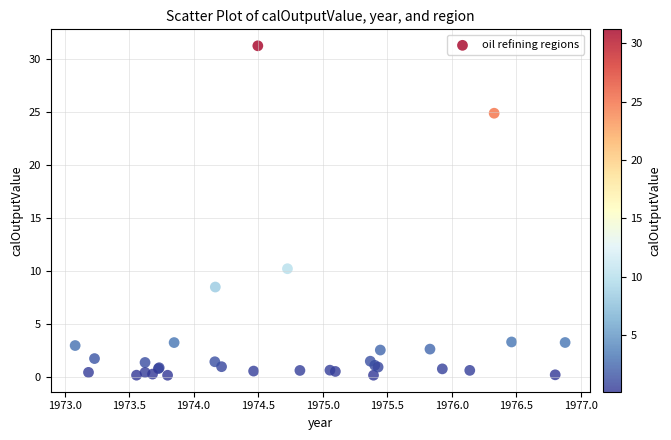

What Y value in the scatter plot is closest to 15?

10.2